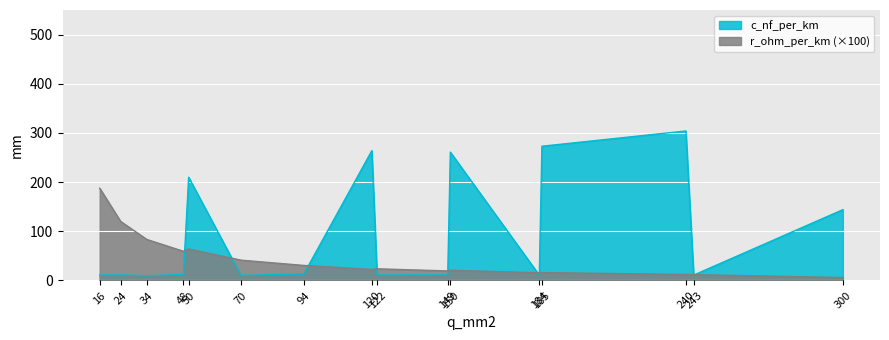

True or false: r_ohm_per_km has a value of 41.3 at 70.

True